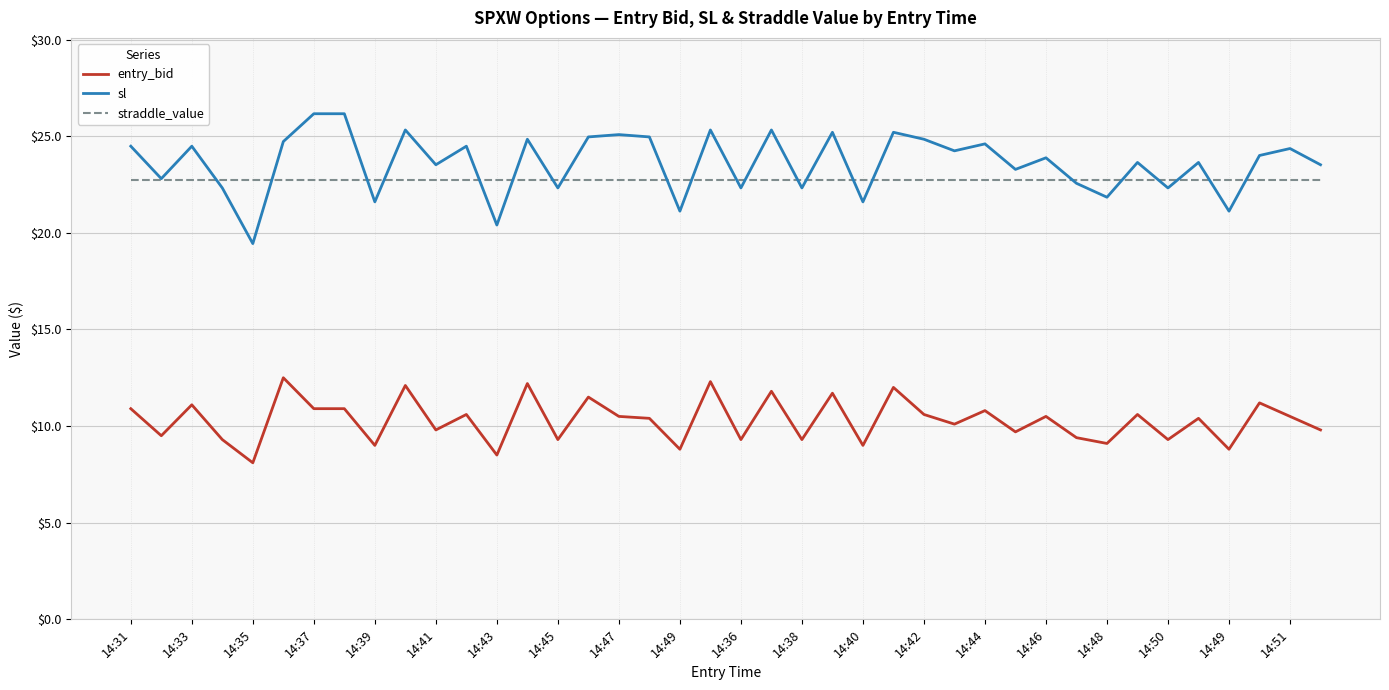

List the series in order of their peak value, highest first.

sl, straddle_value, entry_bid